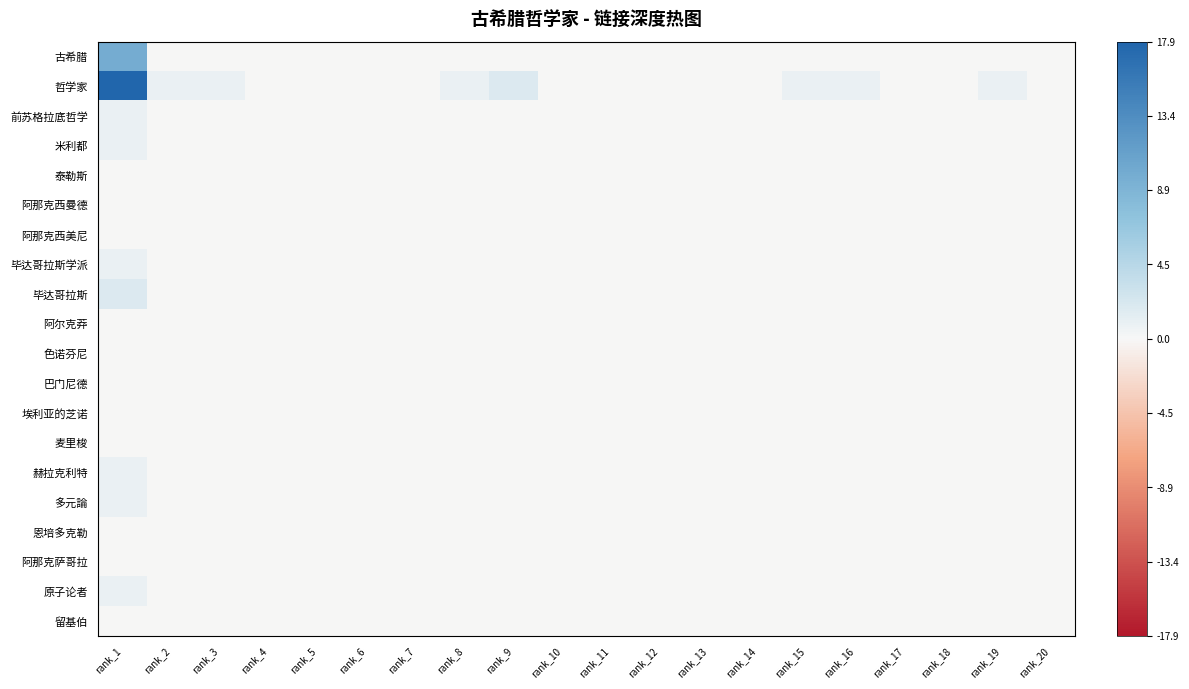

Between rank_3 and rank_1, which is larger?

rank_1